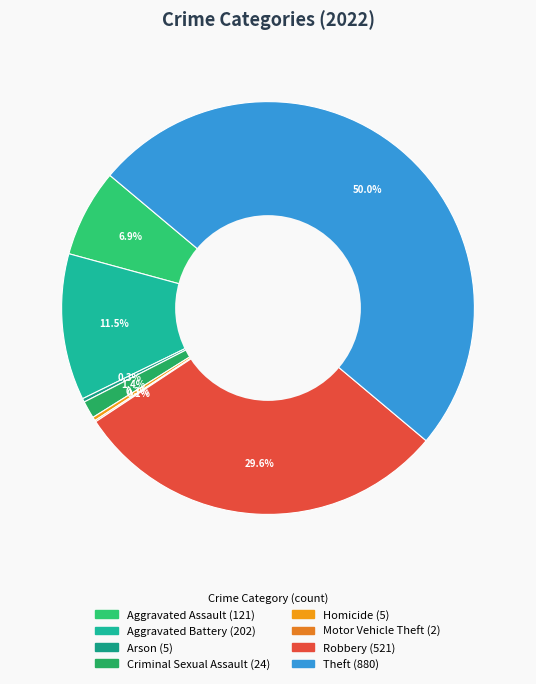

What percentage do Criminal Sexual Assault and Homicide together represent?

1.6%